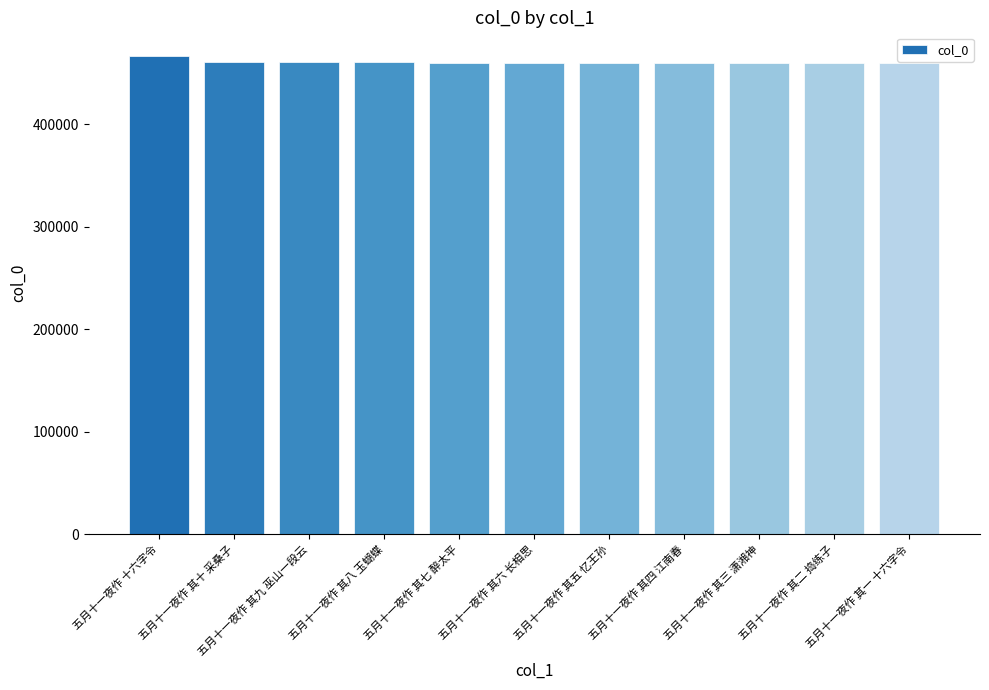

Does the chart contain stacked bars?

No